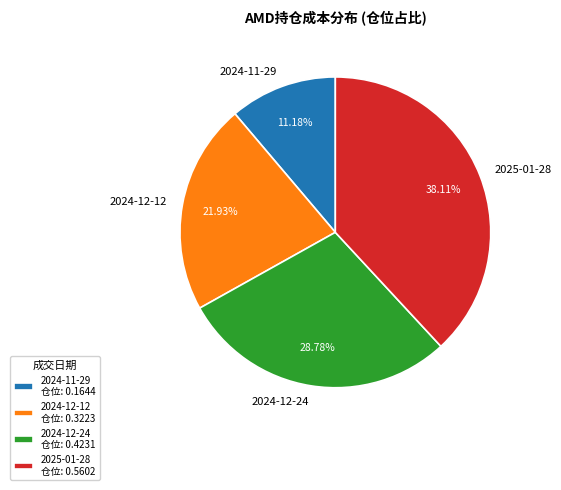

Rank the categories by value from lowest to highest.

2024-11-29, 2024-12-12, 2024-12-24, 2025-01-28